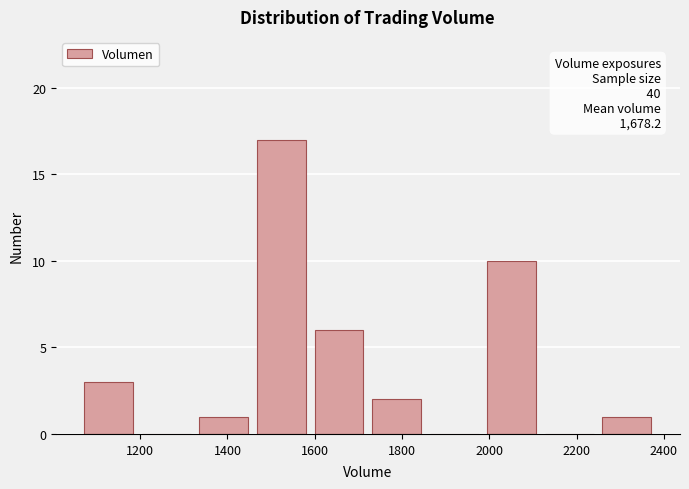

Over which range of the x-axis is the bar tallest?

1460 to 1580